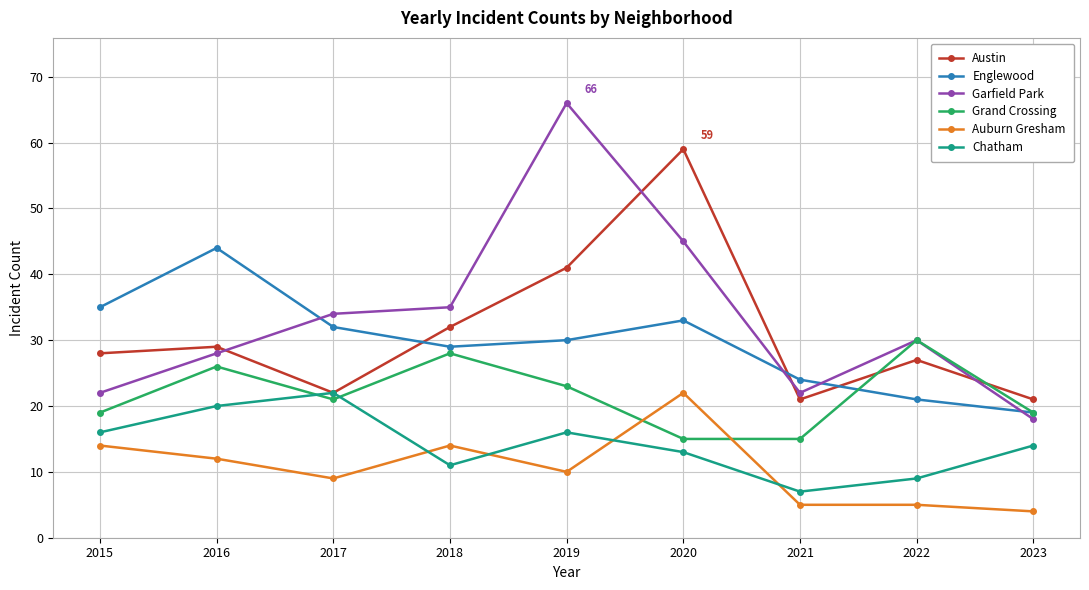

How many values in the Grand Crossing series are below 21?

4